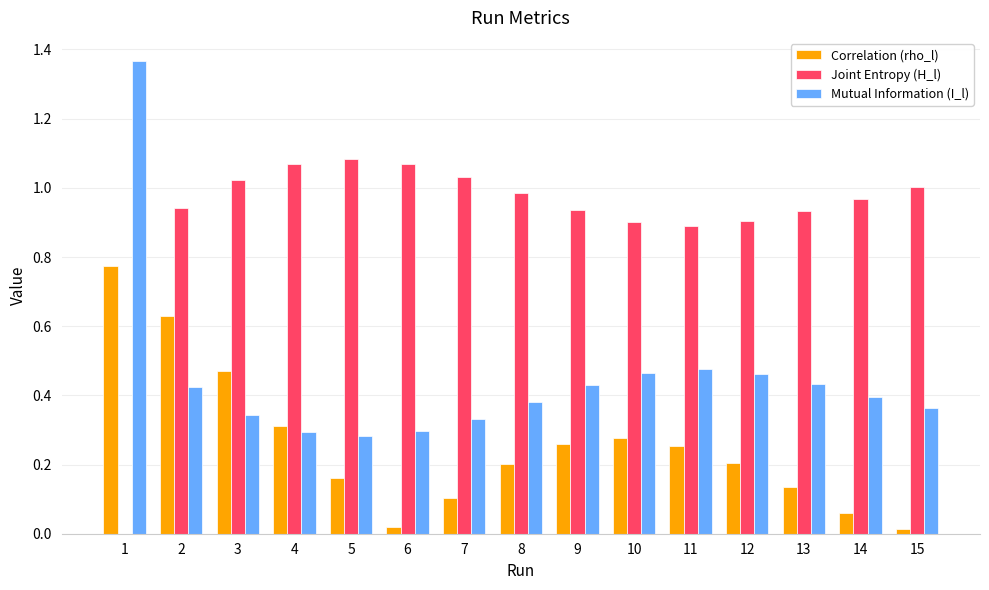

What is the sum of the Joint Entropy (H_l) values at 13 and 14?

1.9